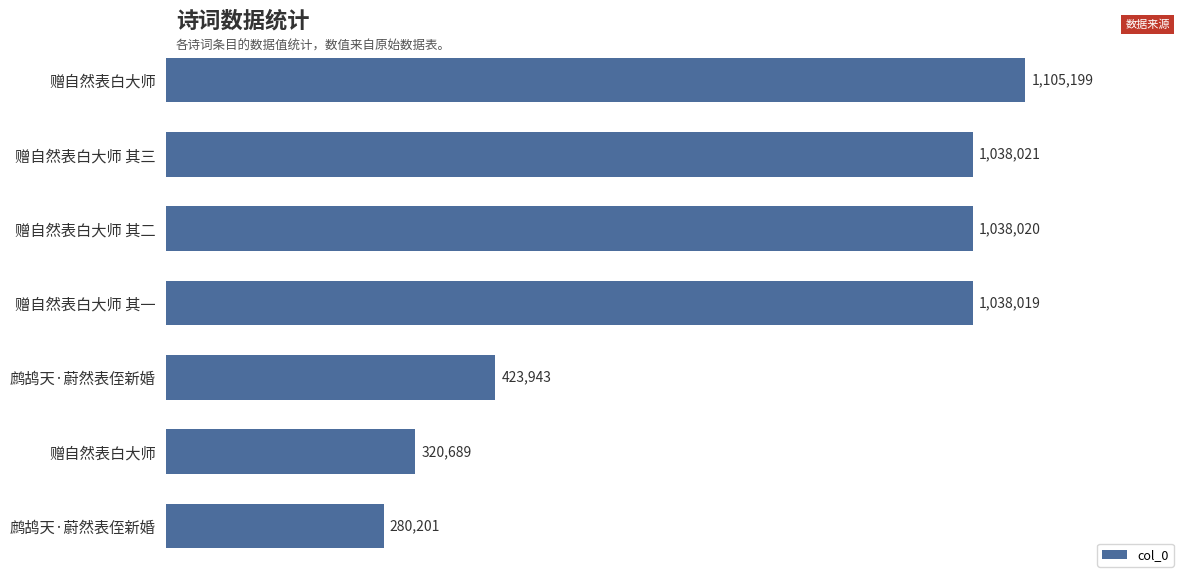

Does the chart contain any negative values?

No